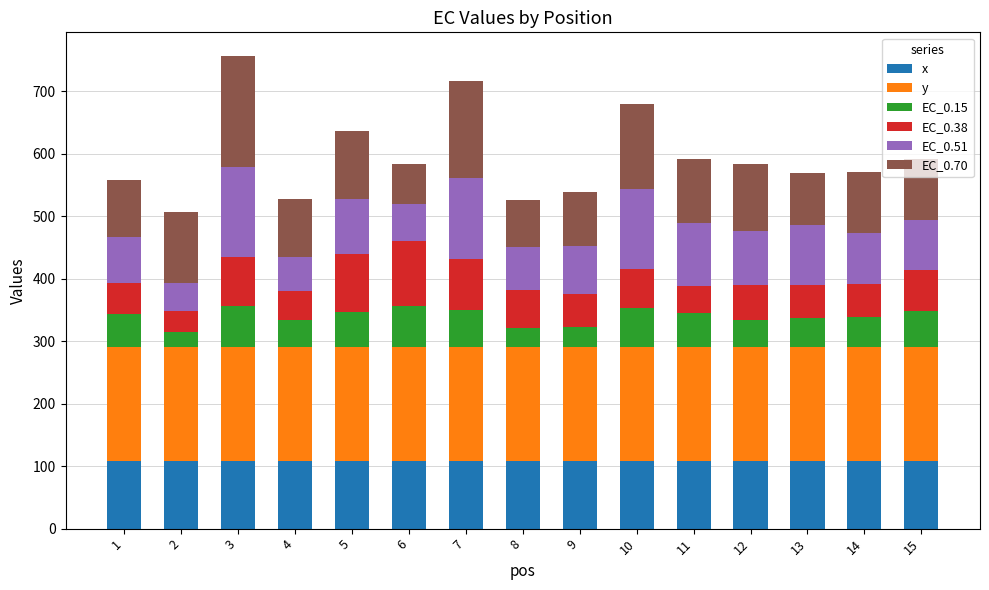

The value of x at 1 is 35.2. True or false?

False